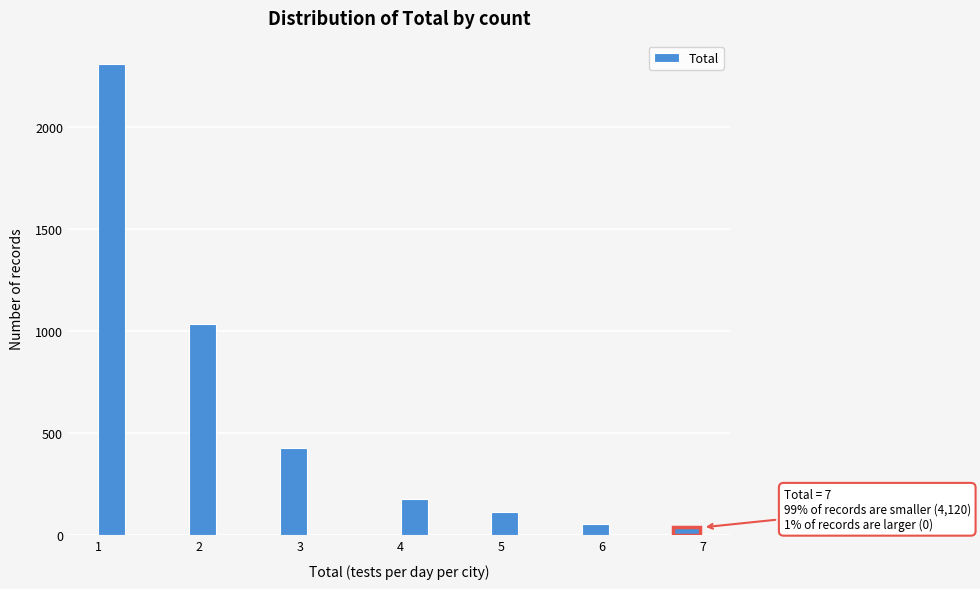

Read against the x-axis, roughly where is the centre of the tallest bar?

1.1